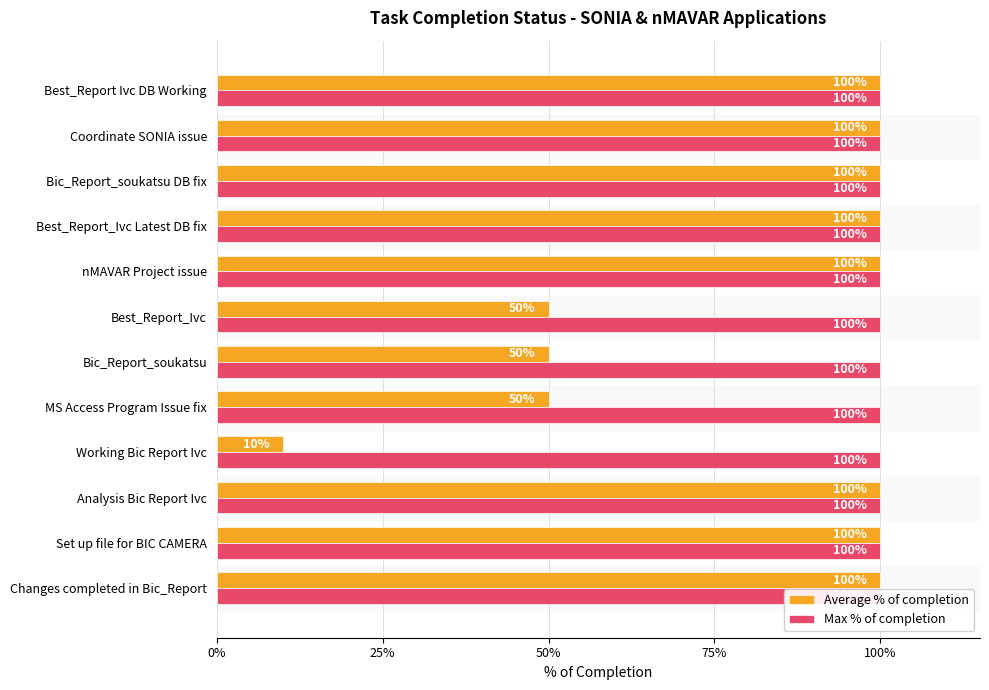

What is the difference between the maximum and minimum values in the Average % of completion series?

0.9